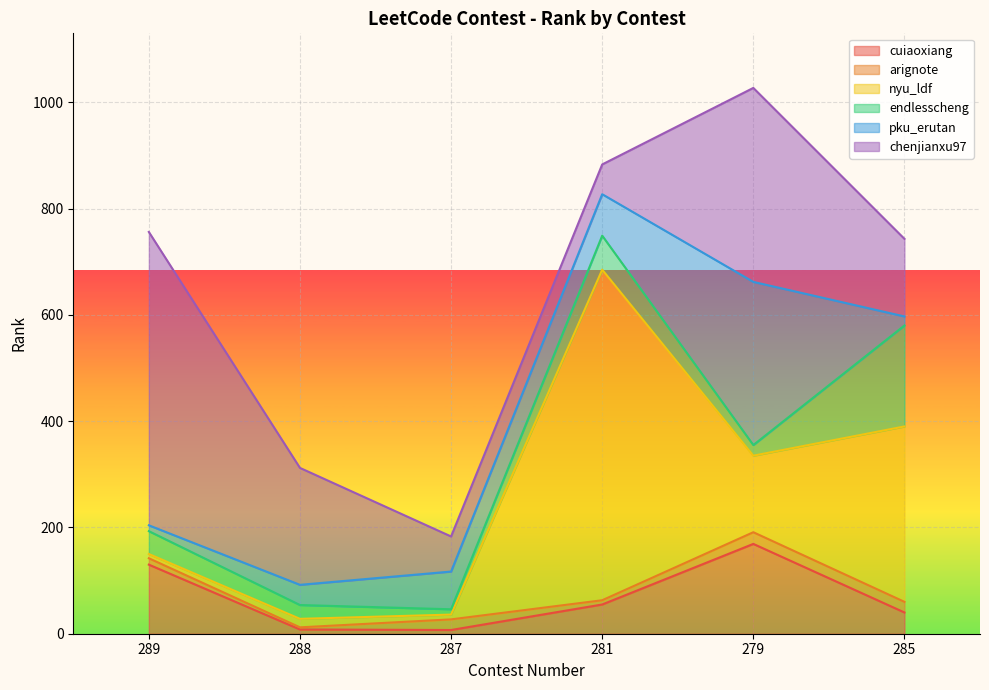

Which category has the highest value in the arignote series?

279